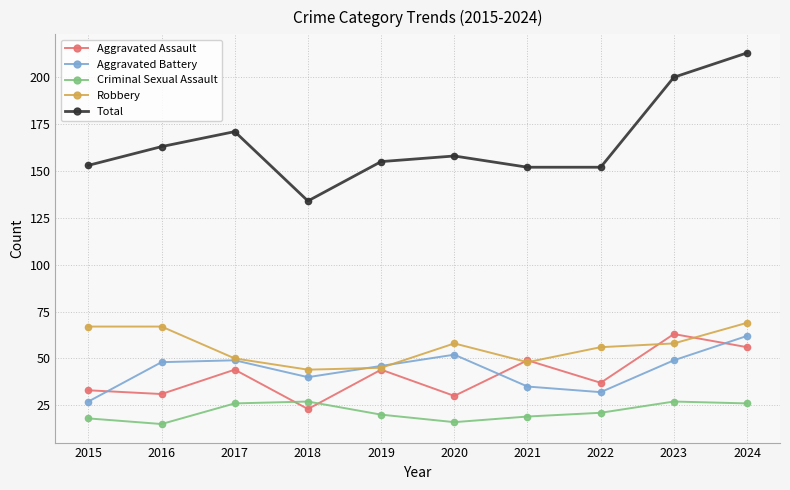

True or false: Total has a value of 155 at 2019.

True